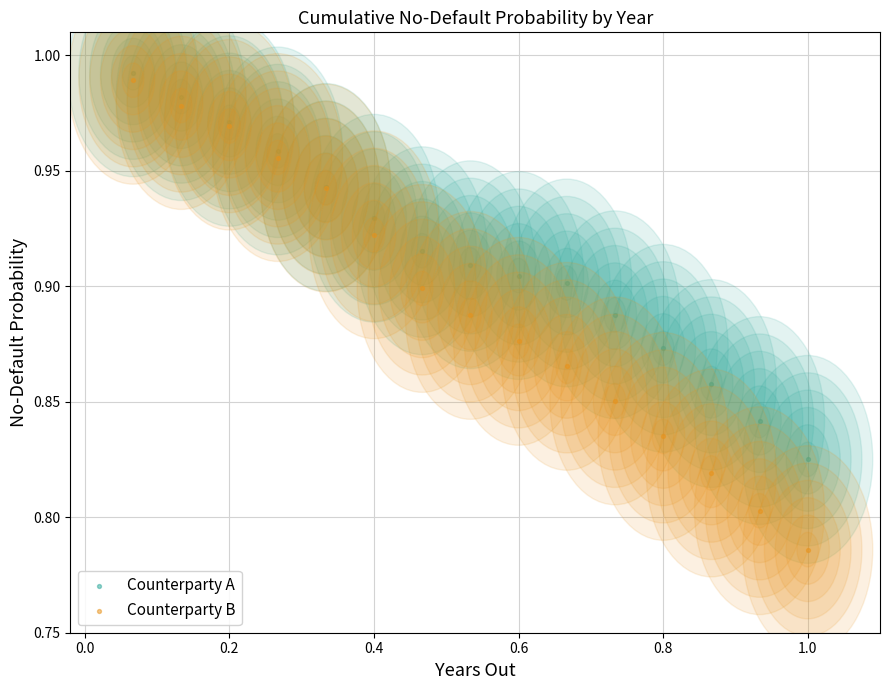

Which series contains the highest Y value?

Counterparty A